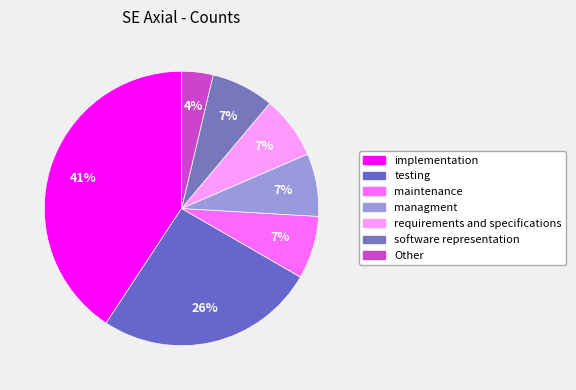

What percentage is the software representation slice, to the nearest percent?

7%